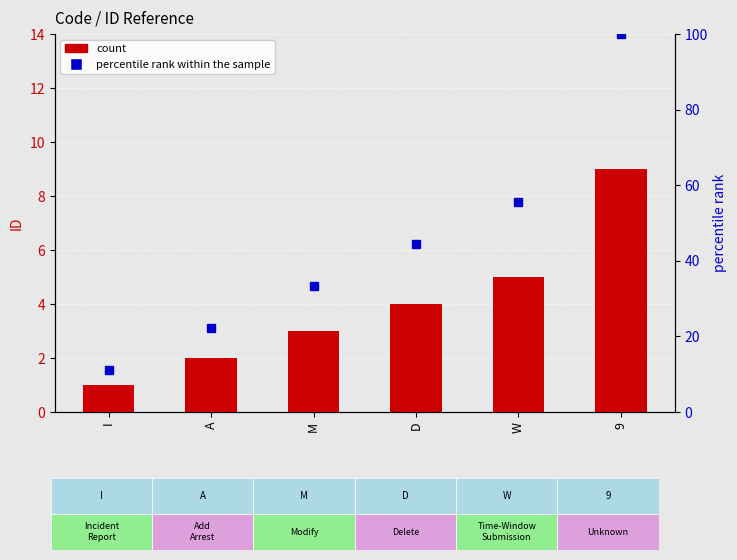

The percentile rank within the sample series shows 44.4 at D. True or false?

True